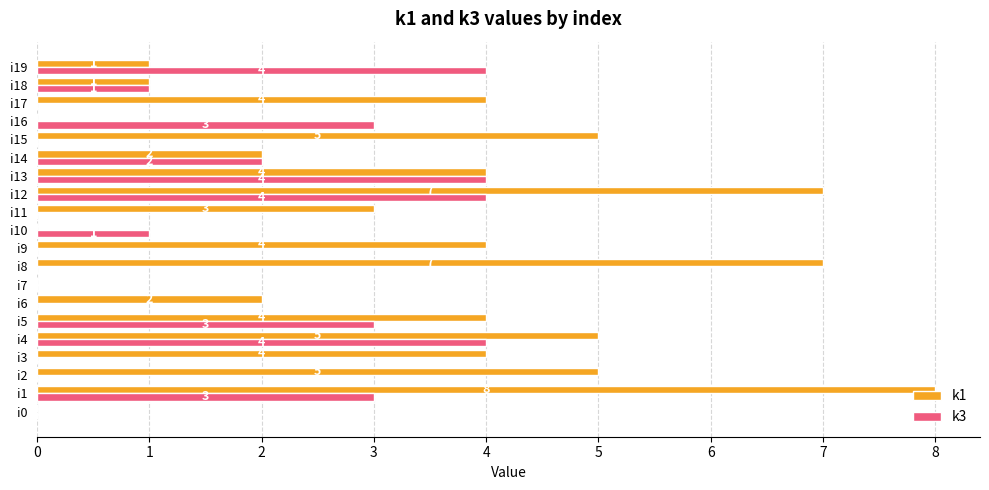

Is the value of k1 at i17 greater than the value of k3 at i6?

Yes